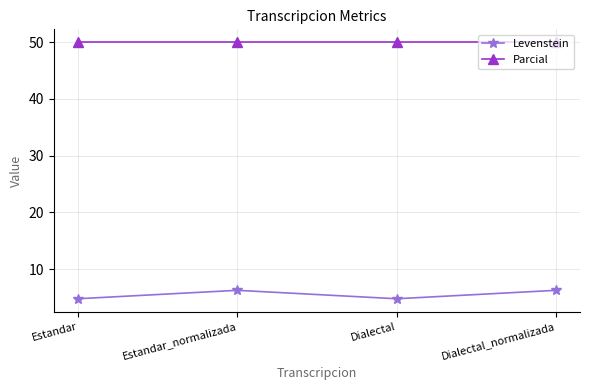

What is the highest value of the Parcial series?

50.0